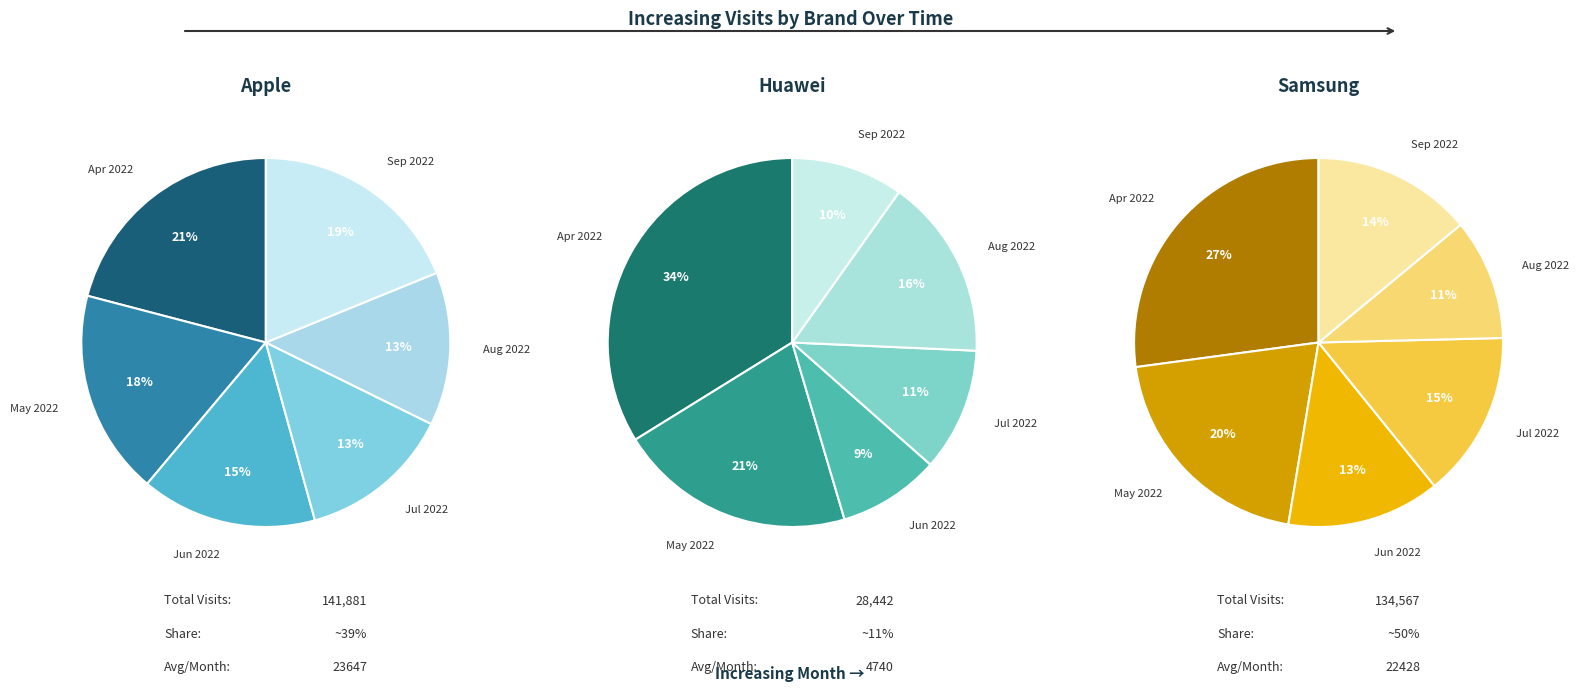

To the nearest percent, what is the difference between the largest and smallest slice percentages?

25%